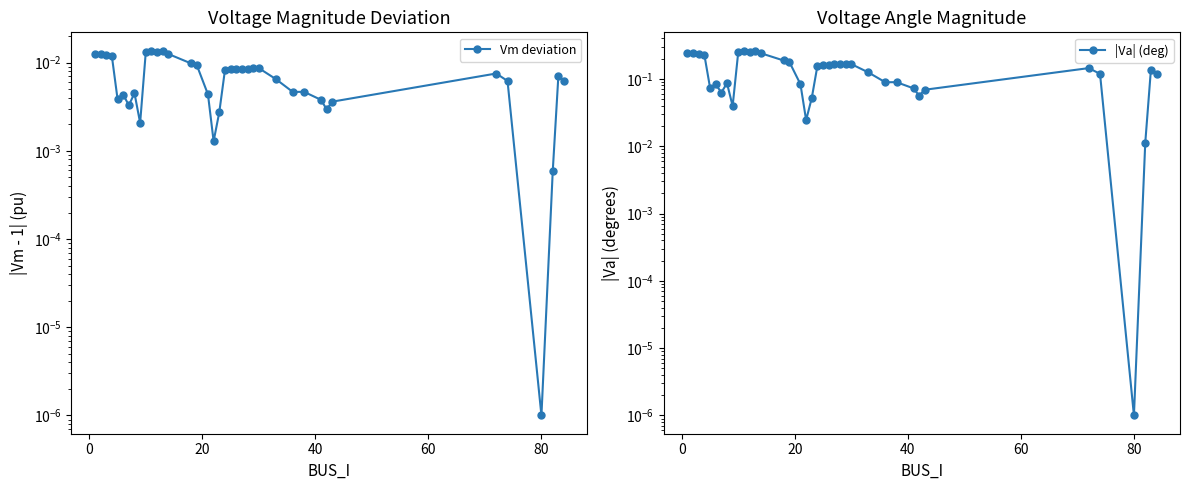

Is this an area chart (filled region under the line)?

No